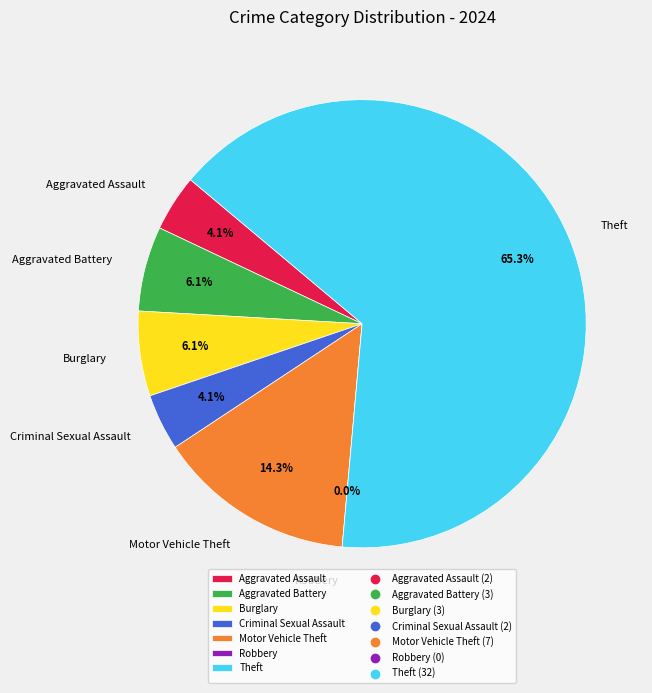

How many segments does this pie chart have?

7